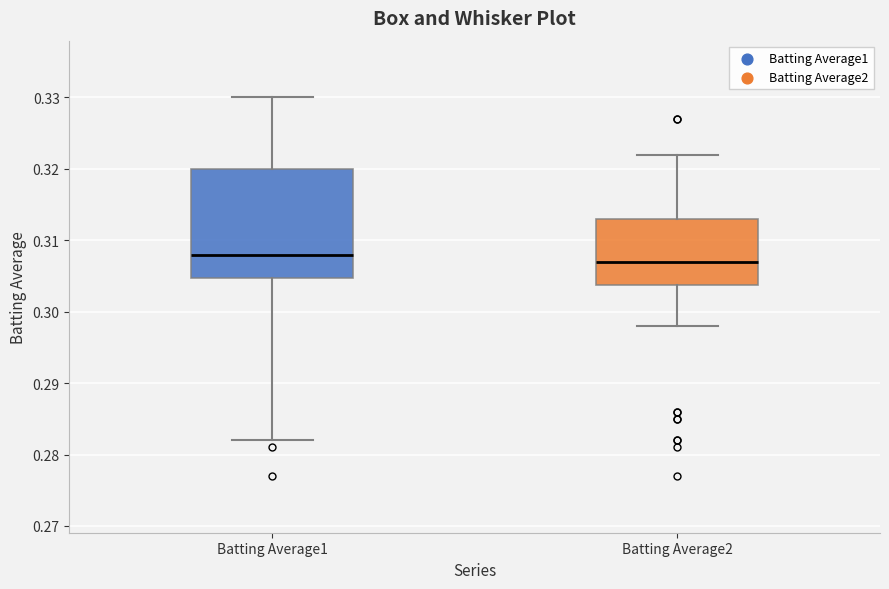

Reading left to right, transcribe this box plot: for each box, give where its median line is, the range the box spans, and where its two whiskers end, as read against the y-axis. The values are not printed on the chart, so give them approximately, as read against the axis.

Batting Average1: median 0.308, box 0.305 to 0.320, whiskers 0.282 to 0.330
Batting Average2: median 0.307, box 0.304 to 0.313, whiskers 0.298 to 0.322